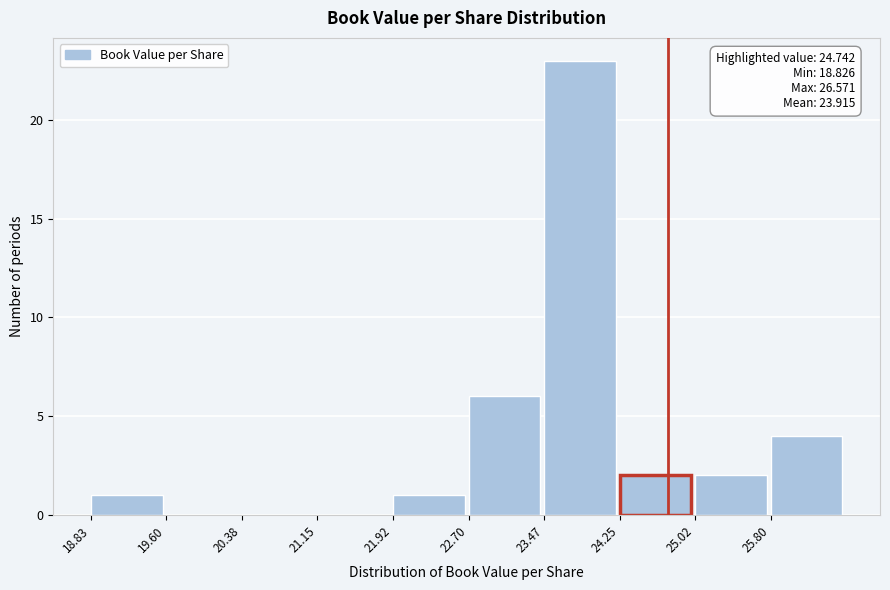

Over which range of the x-axis is the bar tallest?

23.5 to 24.2